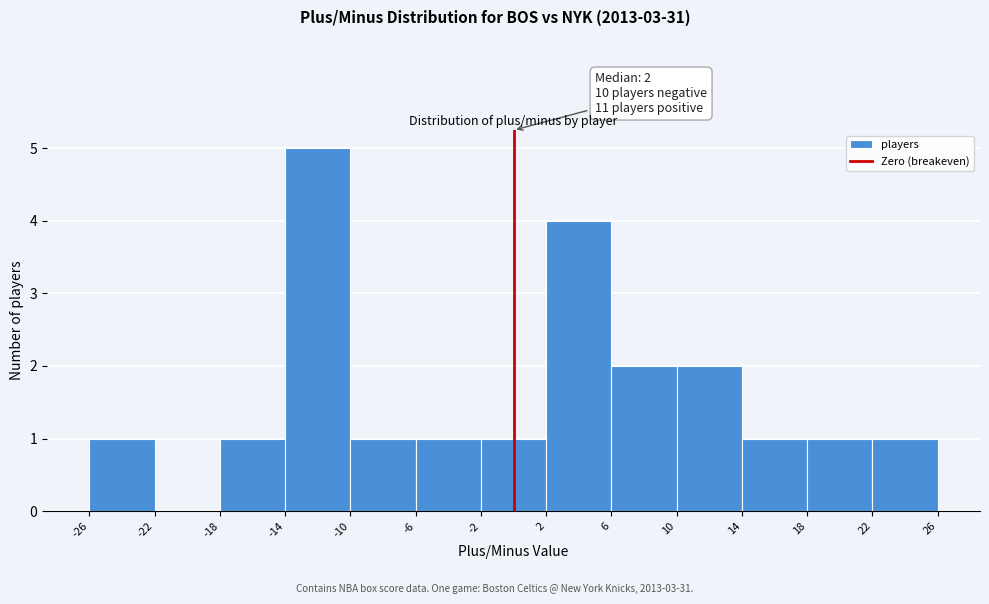

Which range on the x-axis has the tallest bar?

-14 to -10